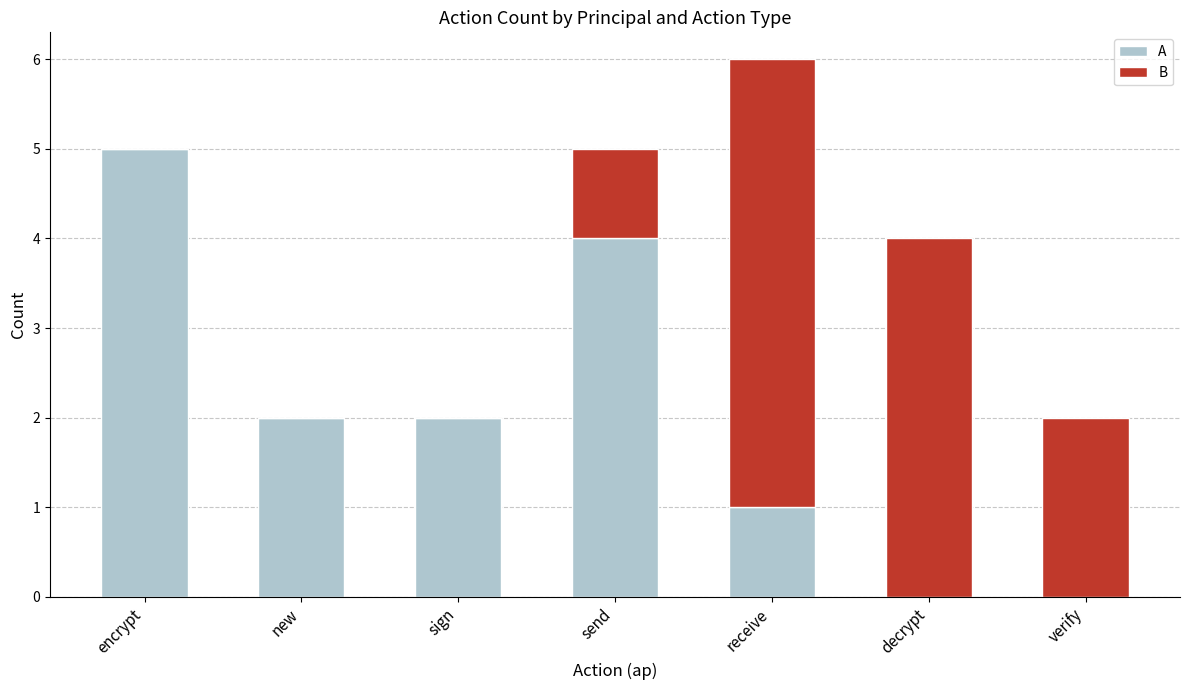

At which category is the sum across all series the highest?

receive